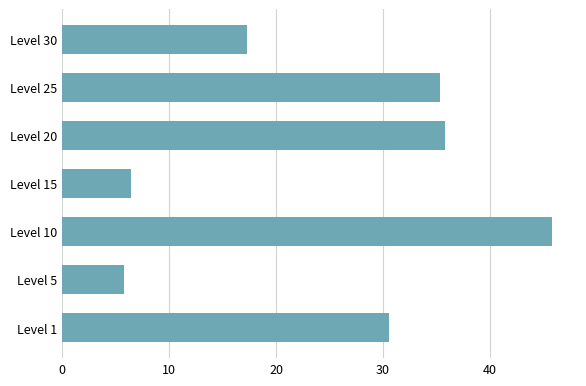

What is the average value?

25.3